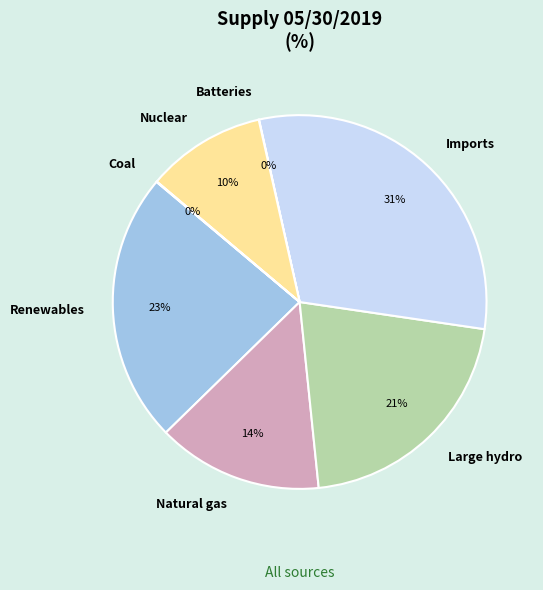

Is it true that Large hydro is 34% of the pie?

False